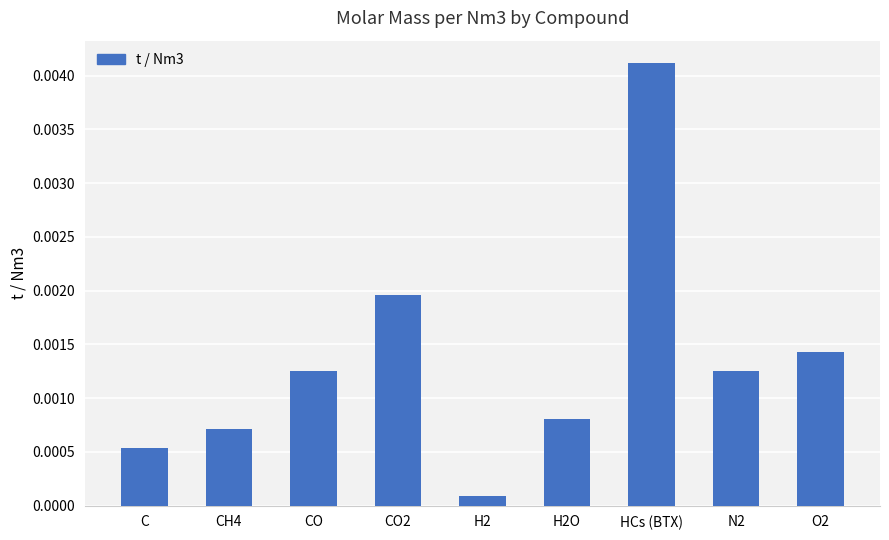

At which label is the value closest to 0?

H2